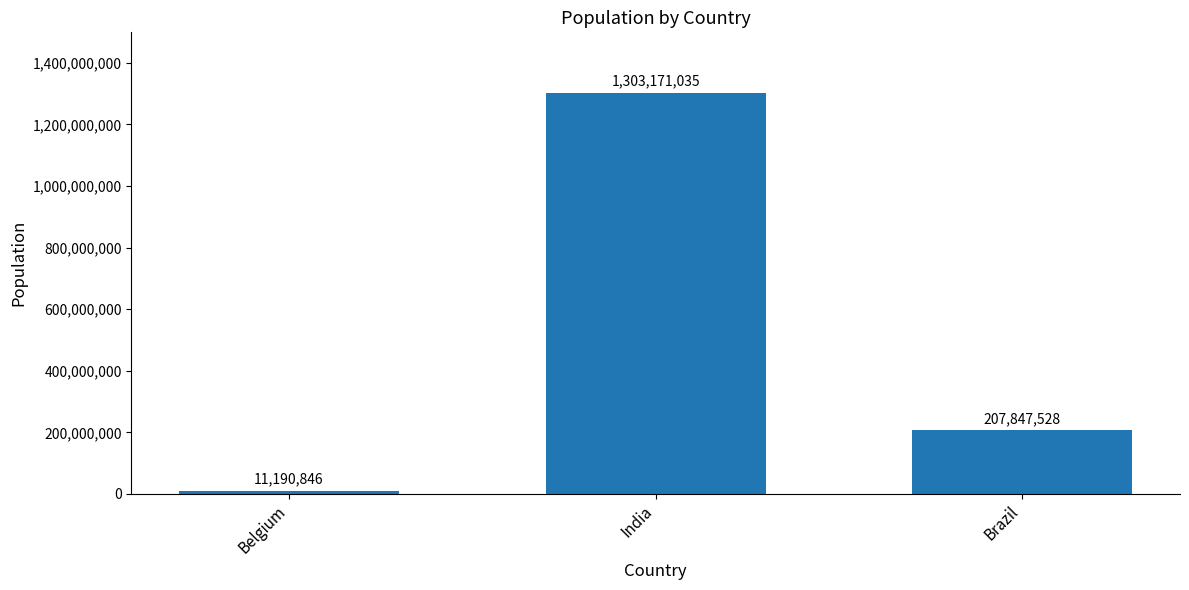

List the labels in order of value, largest first.

India, Brazil, Belgium